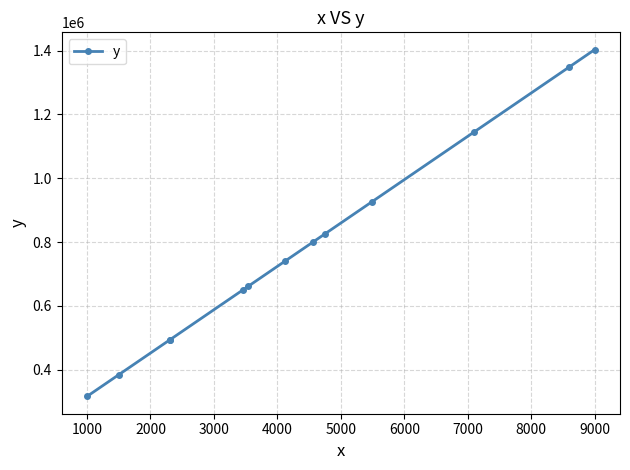

How many values are below 740061?

6